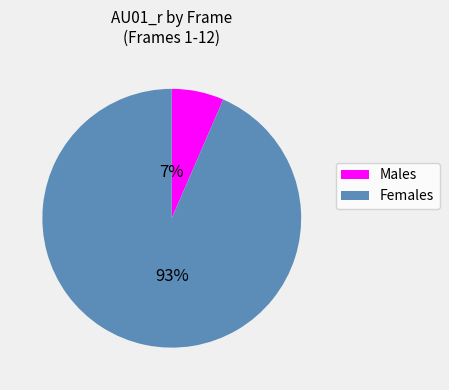

To the nearest percent, what is the average slice percentage?

50%